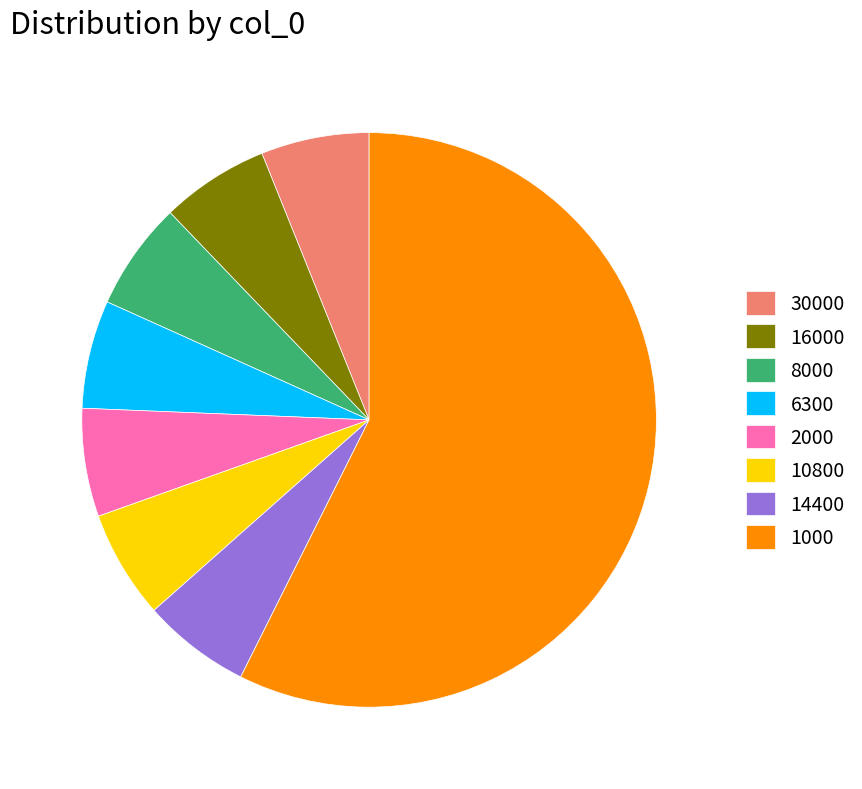

Is there any slice that represents more than half of the pie?

Yes